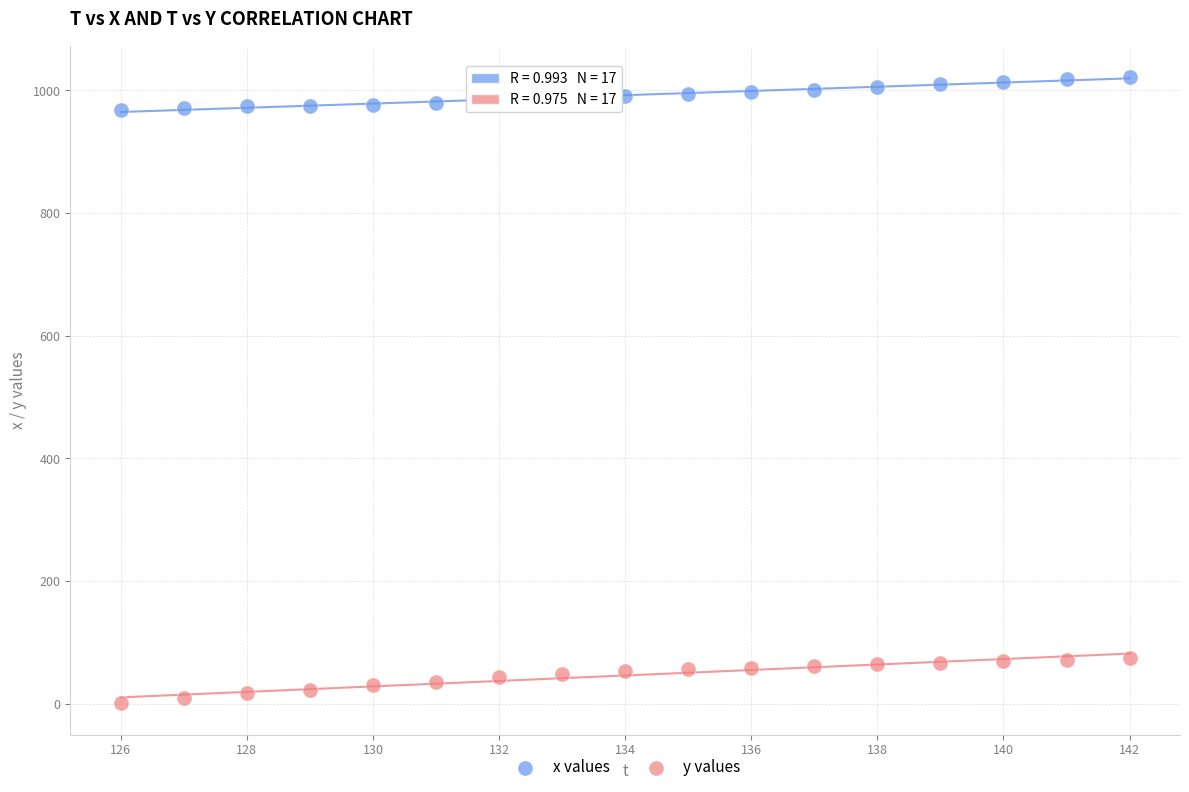

Across all data points, what is the range of X values (max minus min)?

16